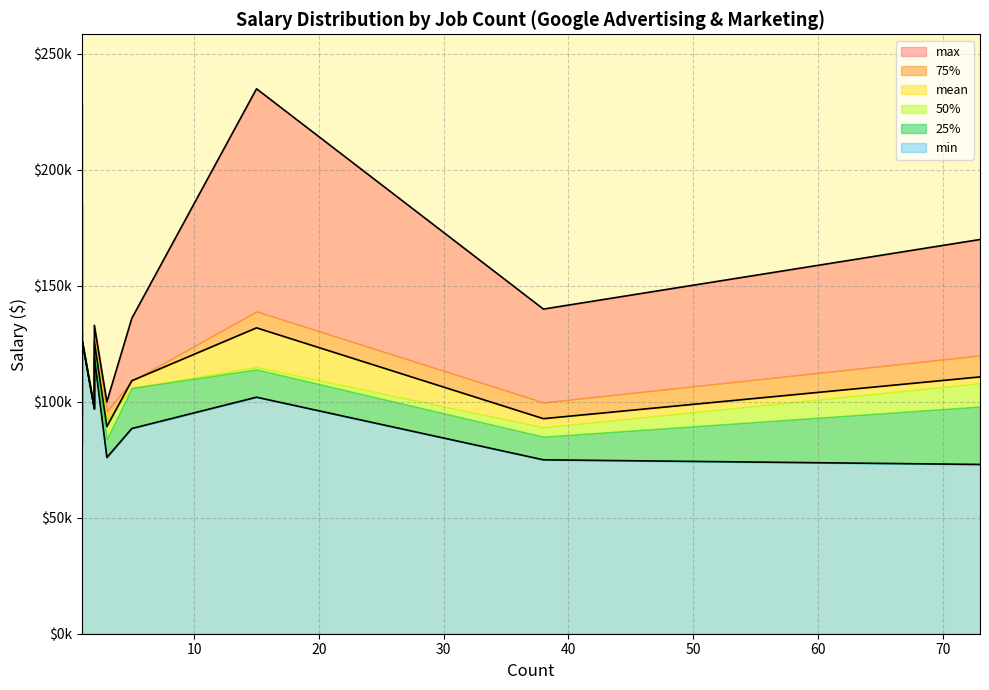

Where does the 25% series first go above 120750?

1